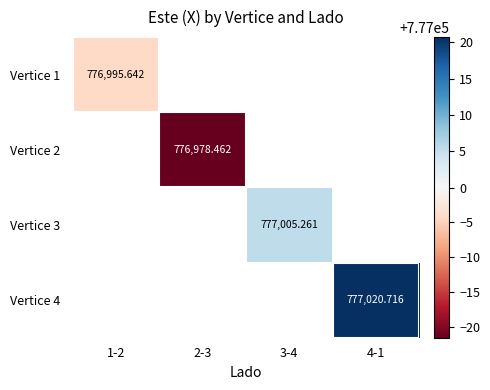

How many data points in Vertice 3 are above 777005?

1